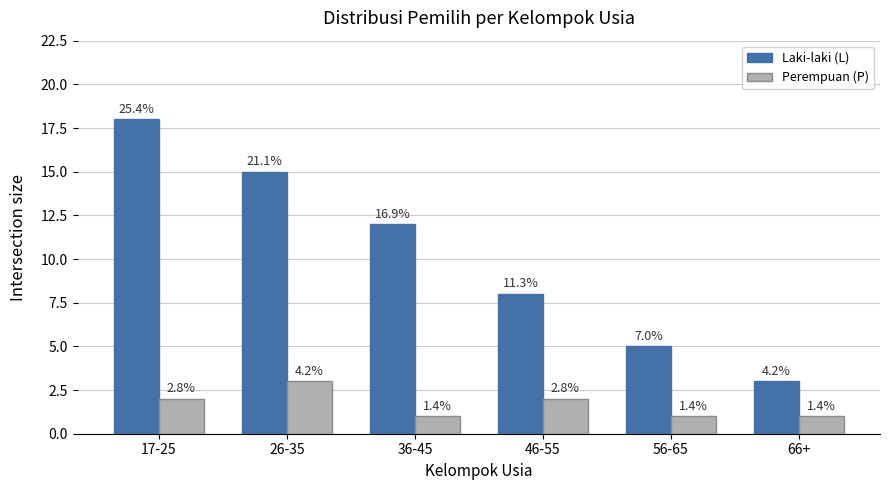

What is the sum of the Perempuan (P) values at 26-35 and 17-25?

5